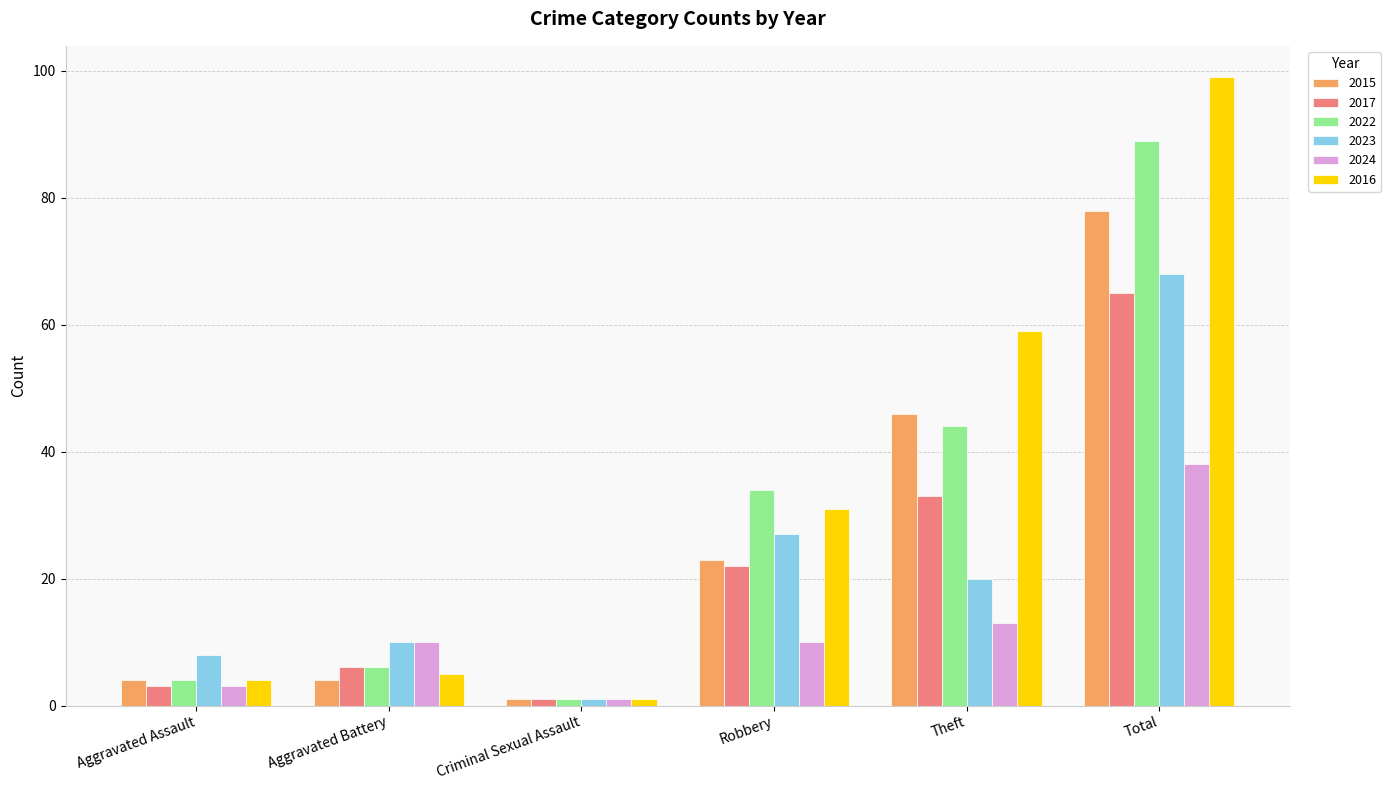

Which series changed the most between Aggravated Assault and Total?

2016